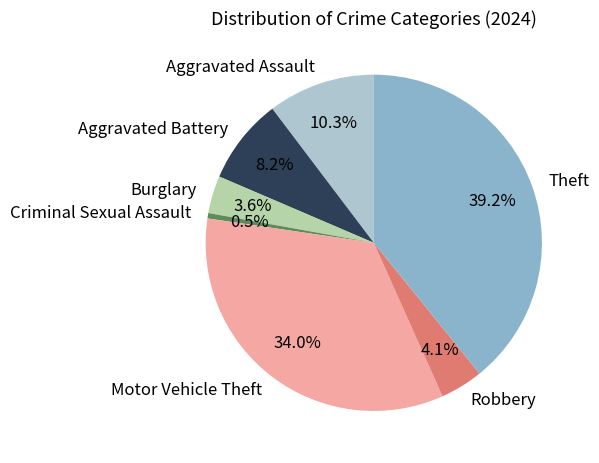

How many slices are in this pie chart?

7